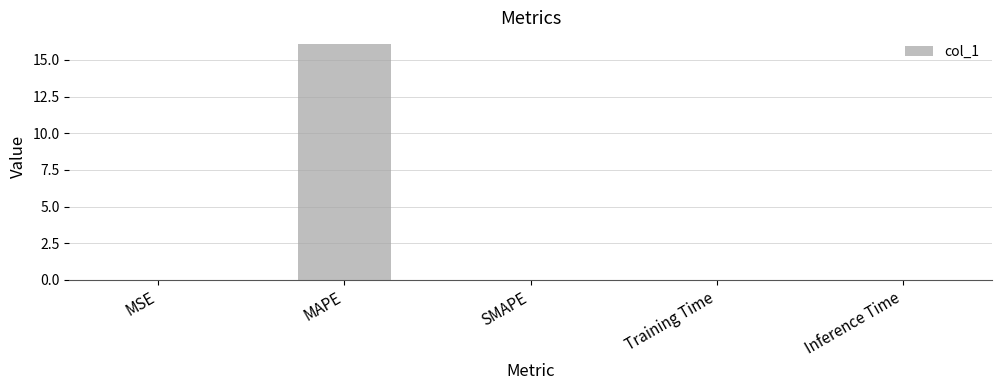

The value at SMAPE is 0.0. True or false?

True